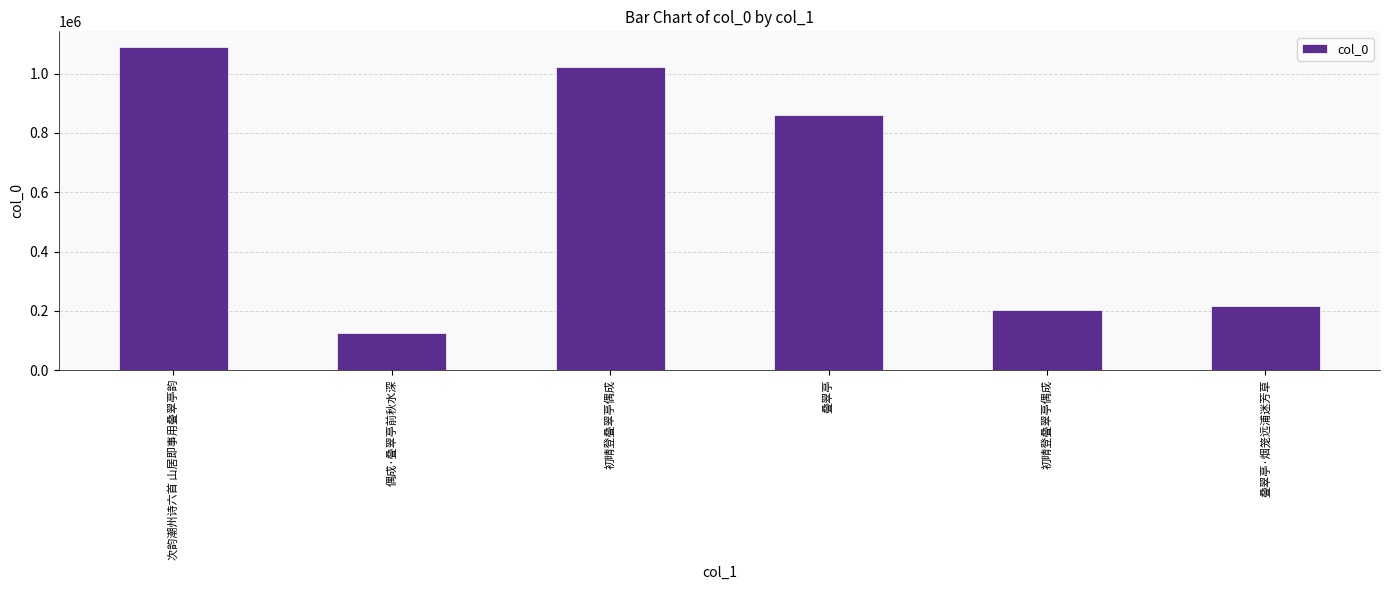

What is the average value?

585915